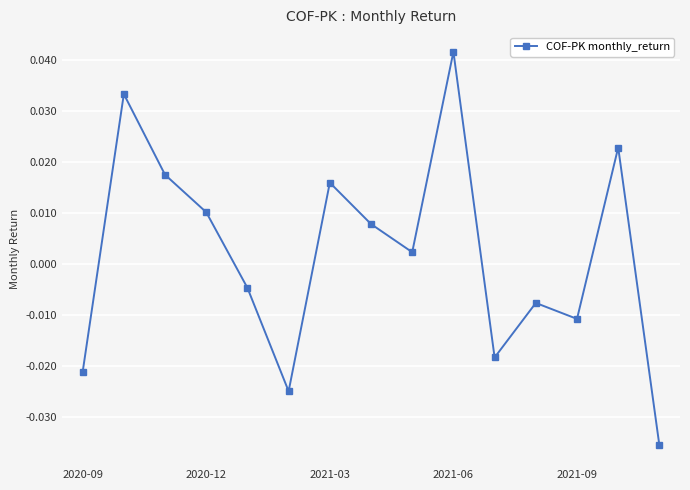

How many points are lower than both their immediate neighbors (excluding endpoints)?

4